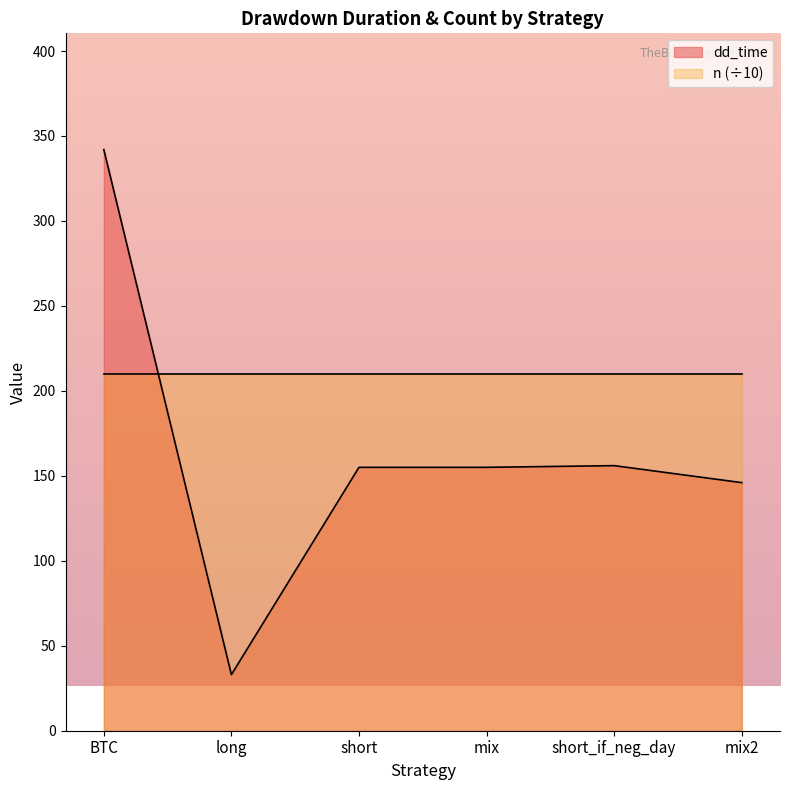

True or false: the data shows 269 at mix.

False